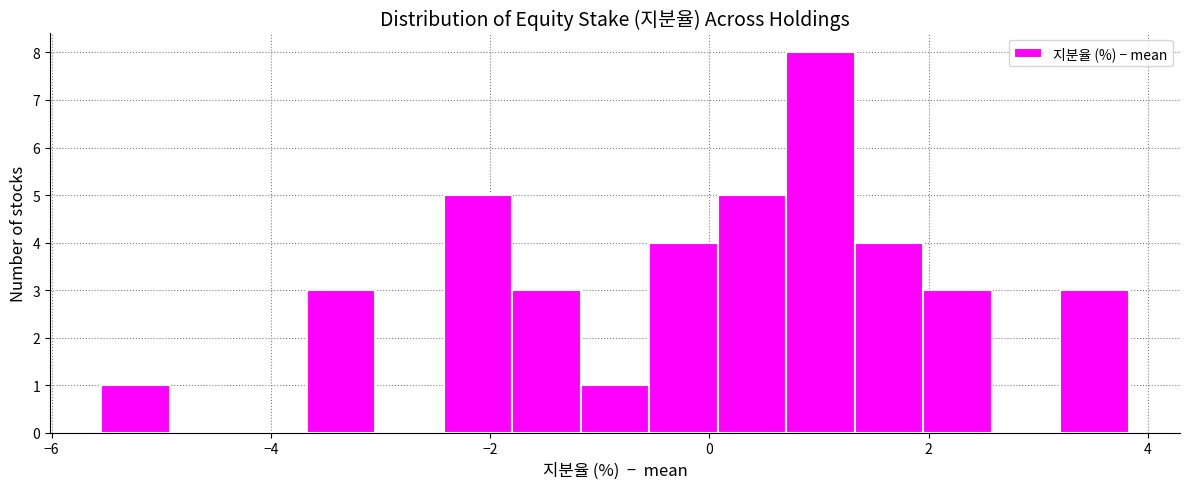

Read against the x-axis, roughly where is the centre of the tallest bar?

1.0